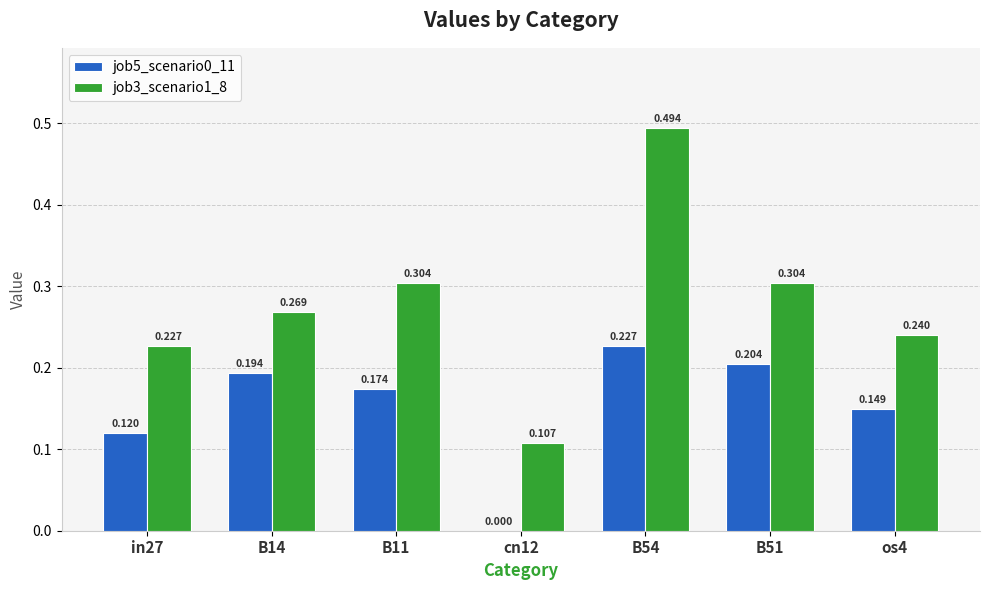

Which label corresponds to the largest value in the chart?

B54